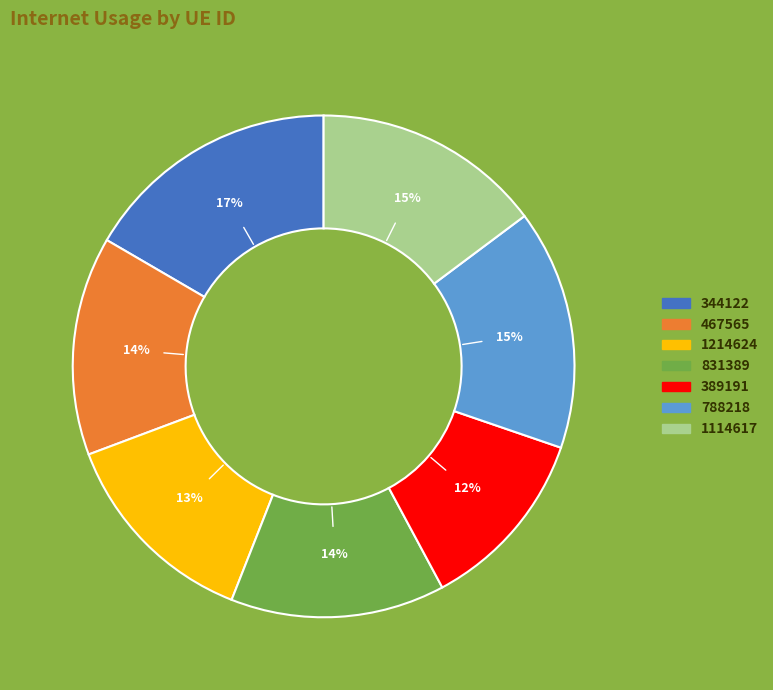

To the nearest percent, what is the difference between the largest and smallest slice percentages?

5%